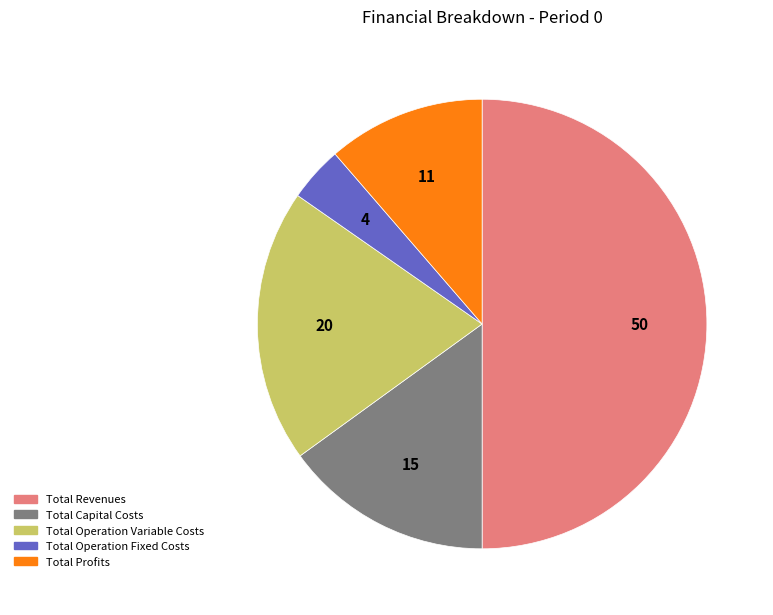

Do Total Profits and Total Operation Variable Costs together represent more than half of the pie?

No